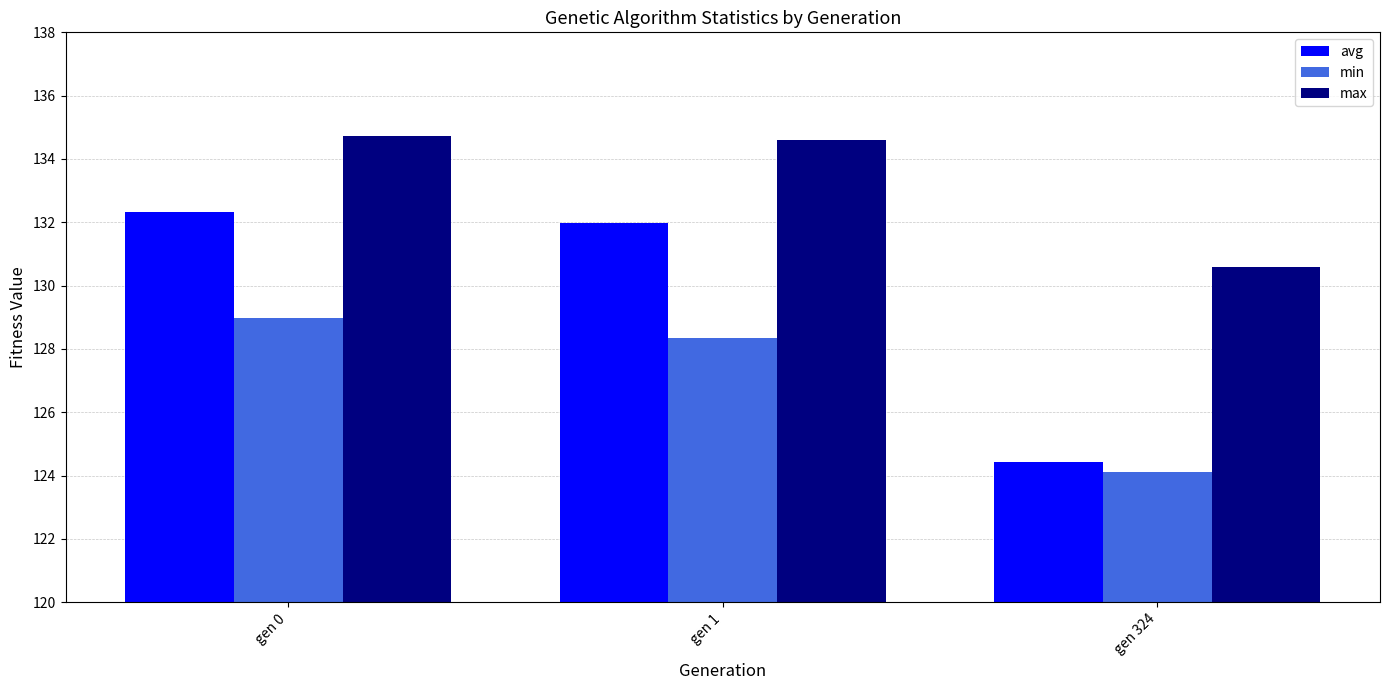

What is the sum of all max values?

399.9